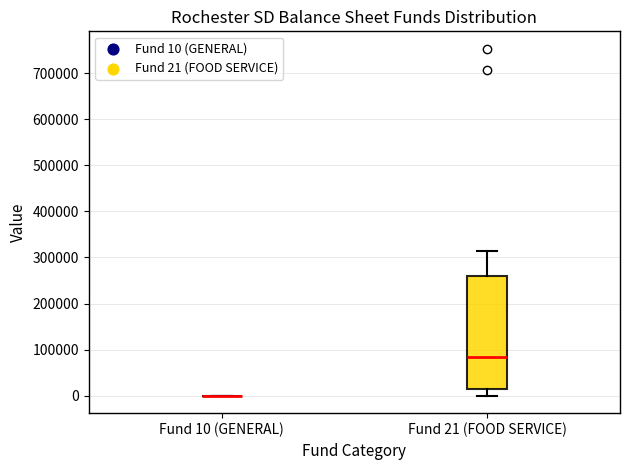

Reading left to right, read every box against the y-axis: the position of its median line, the range the box covers, and the ends of its whiskers. The values are not printed on the chart, so give them approximately, as read against the axis.

Fund 10 (GENERAL): box collapsed to a line at 0, whiskers 0 to 0
Fund 21 (FOOD SERVICE): median 80000, box 10000 to 260000, whiskers 0 to 310000